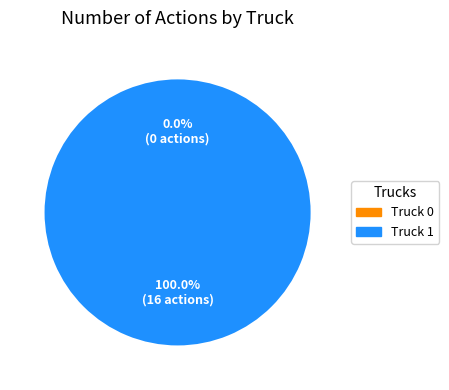

To the nearest percent, what is the combined percentage of Truck 0 and Truck 1?

100%